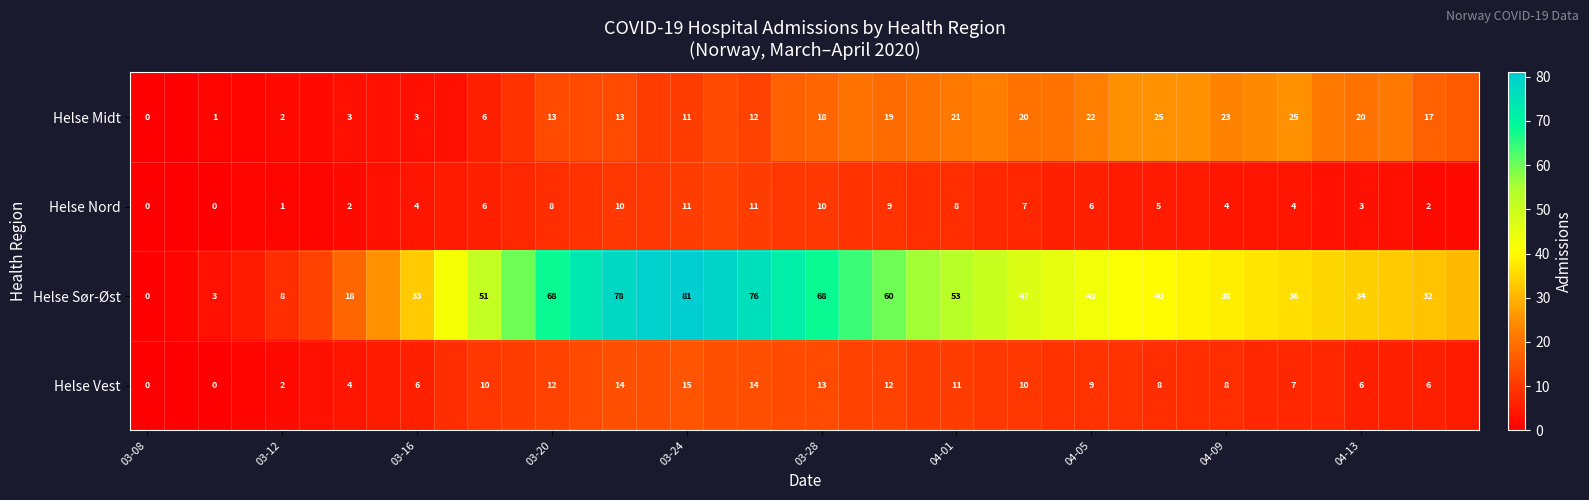

True or false: Helse Midt has a value of 37 at 04-05.

False